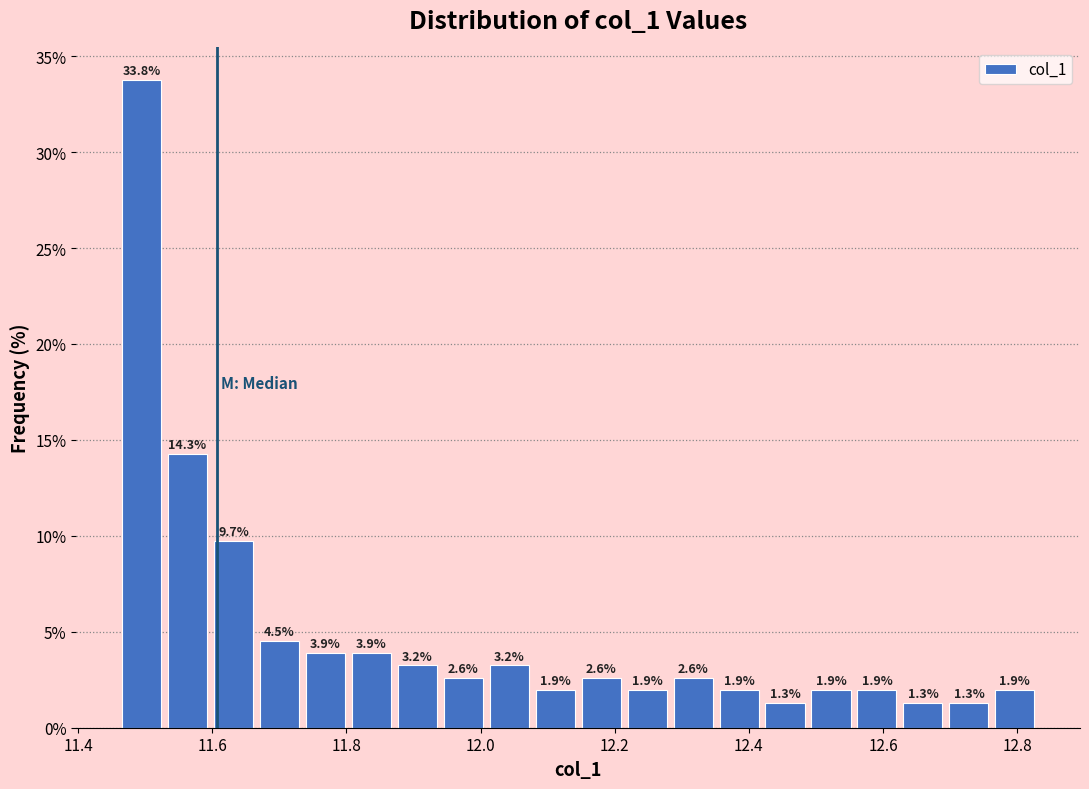

Read against the x-axis, roughly where is the centre of the tallest bar?

11.50